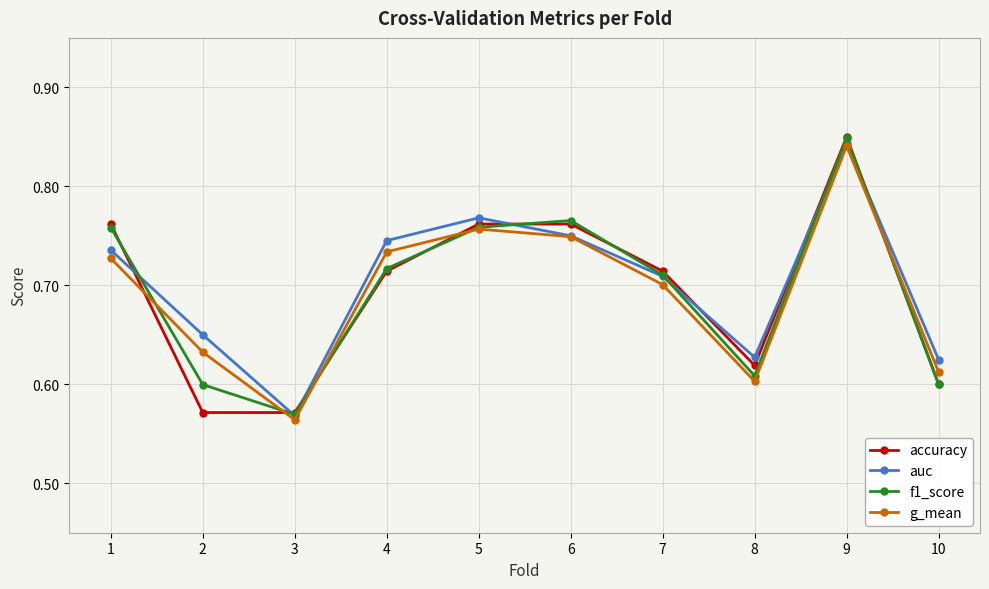

Between 2 and 3, which series saw the biggest shift?

auc